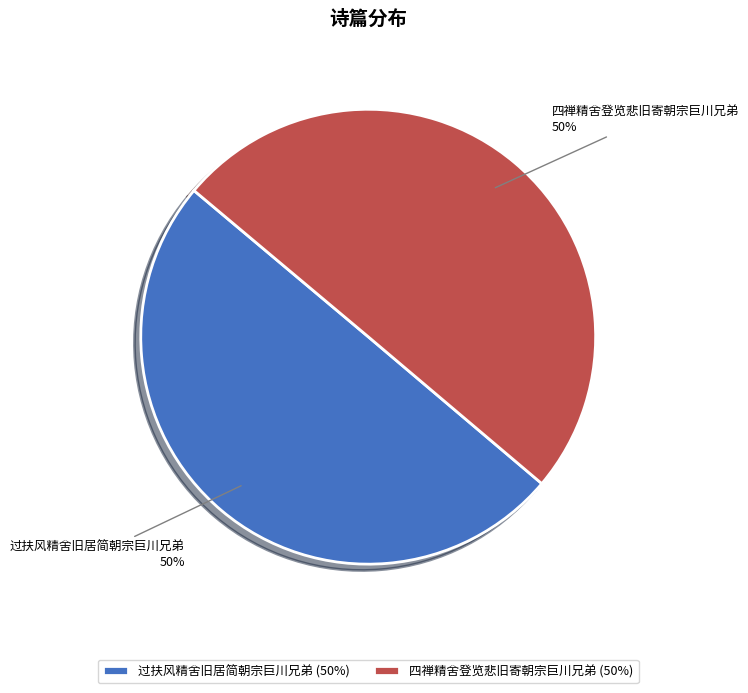

How many segments does this pie chart have?

2